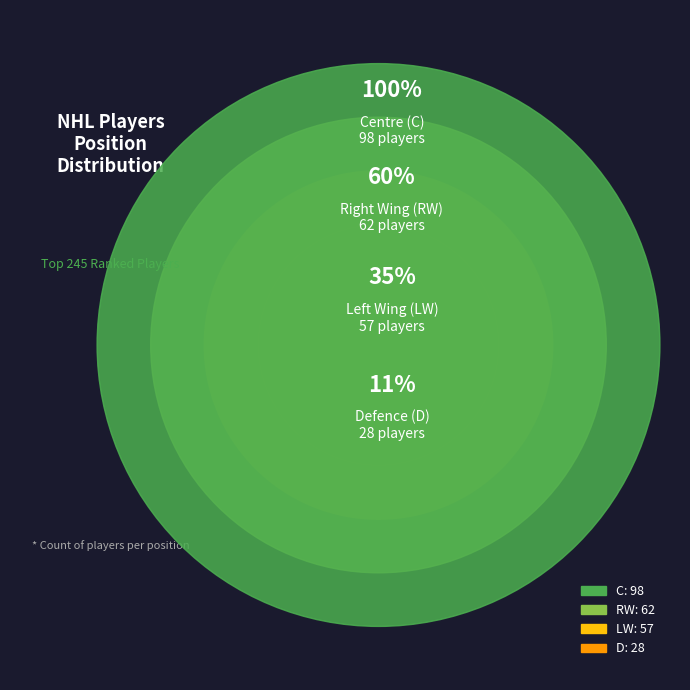

What is the change in value from RW to LW?

-5